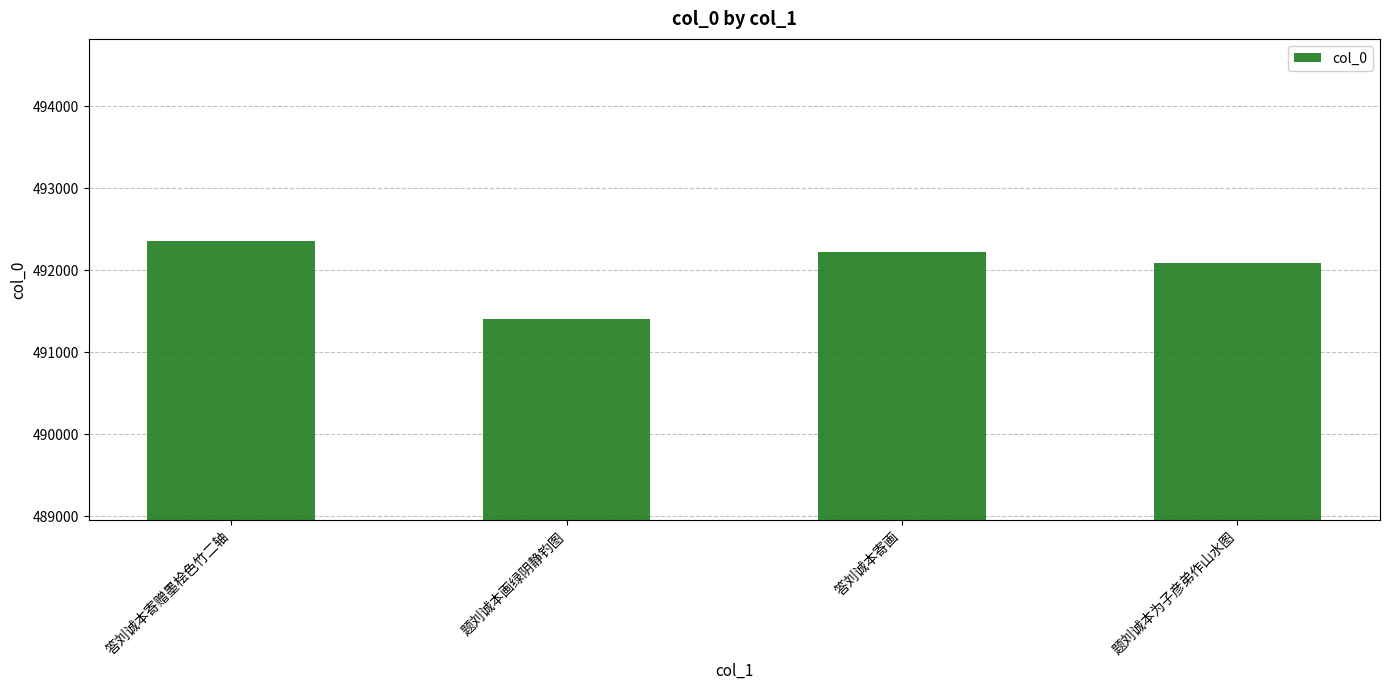

What is the sum of all values?

1968086